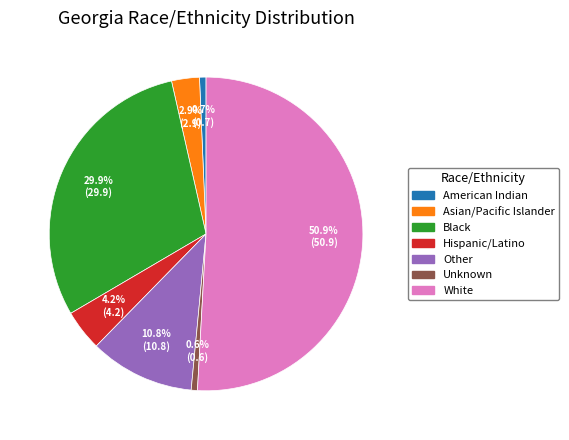

True or false: Asian/Pacific Islander accounts for 12% of the total.

False